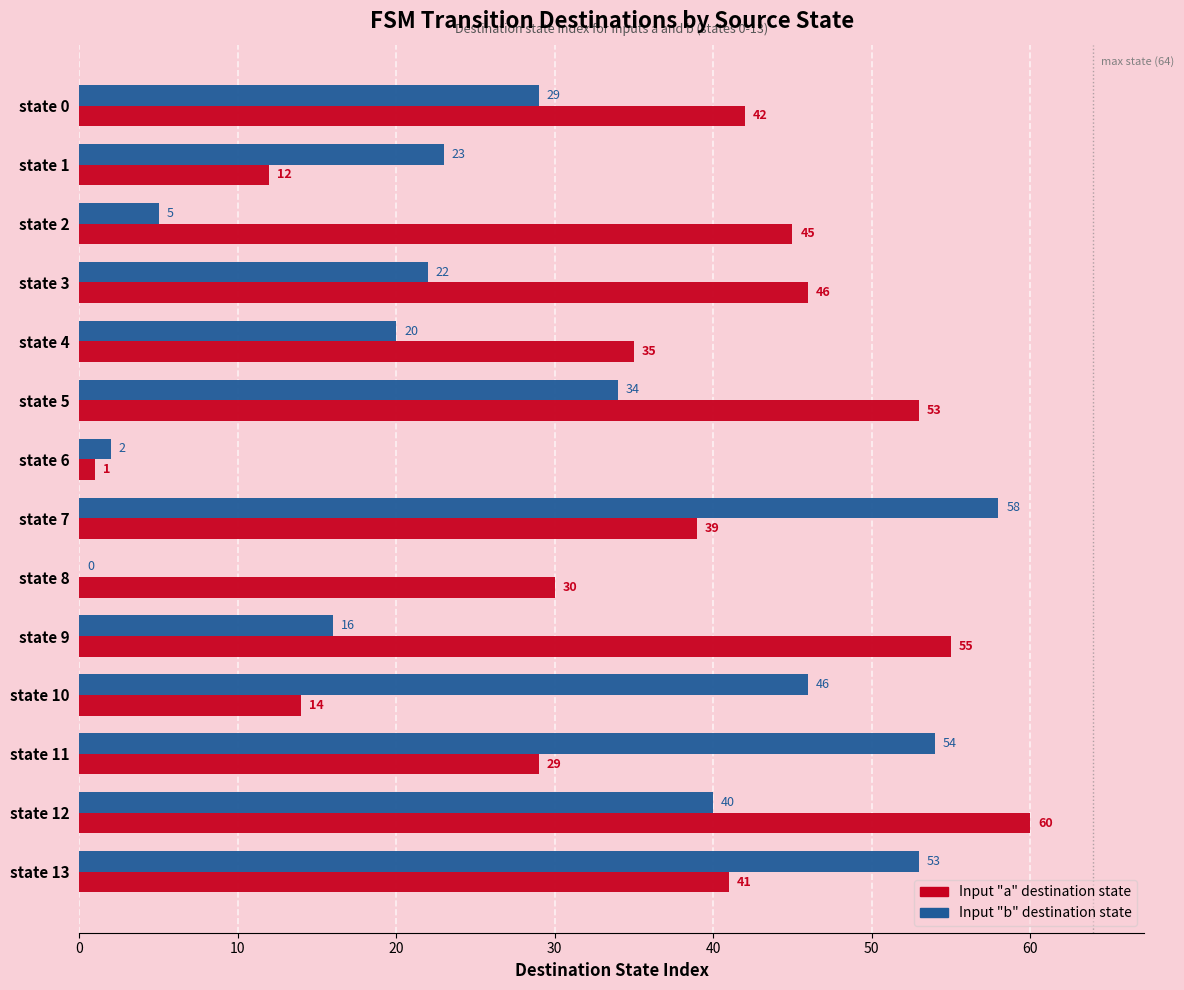

What is the greatest value displayed?

60